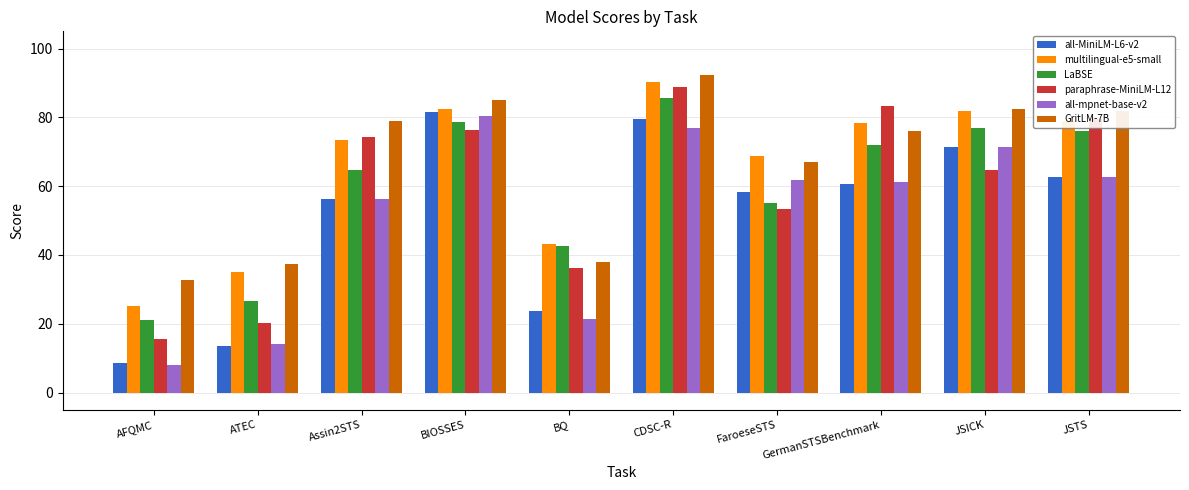

The value of paraphrase-MiniLM-L12 at JSTS is 79.5. True or false?

True